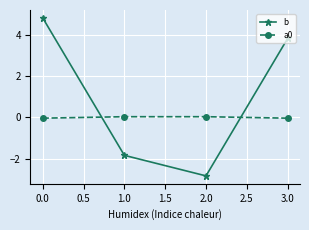

At which category does b reach its first local valley?

2.0